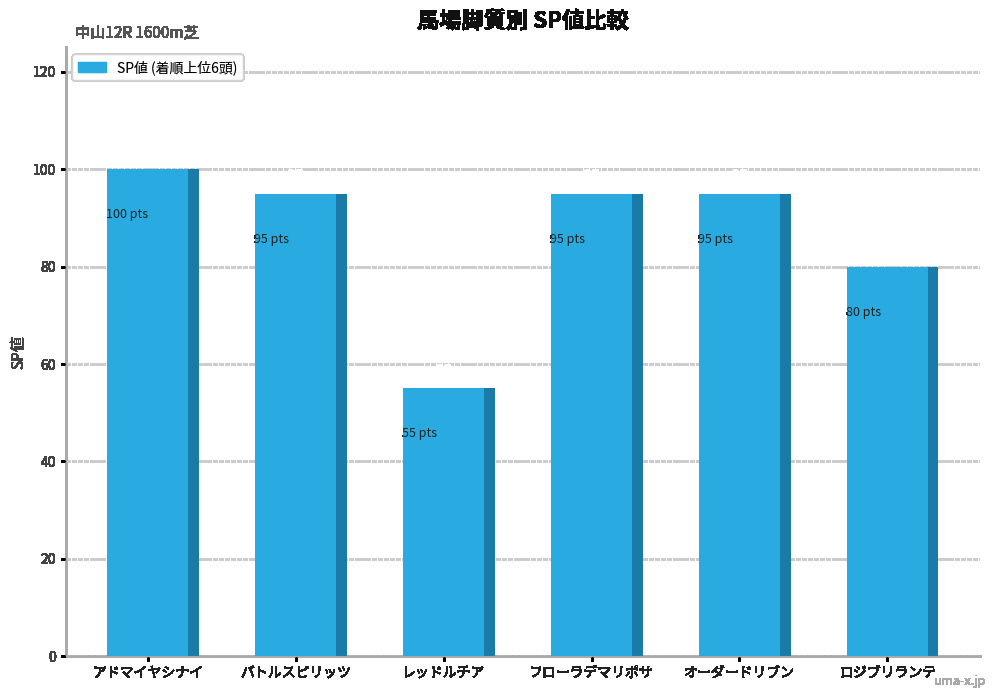

List the labels in order of value, smallest first.

レッドルチア, ロジブリランテ, バトルスピリッツ, フローラデマリポサ, オーダードリブン, アドマイヤシナイ